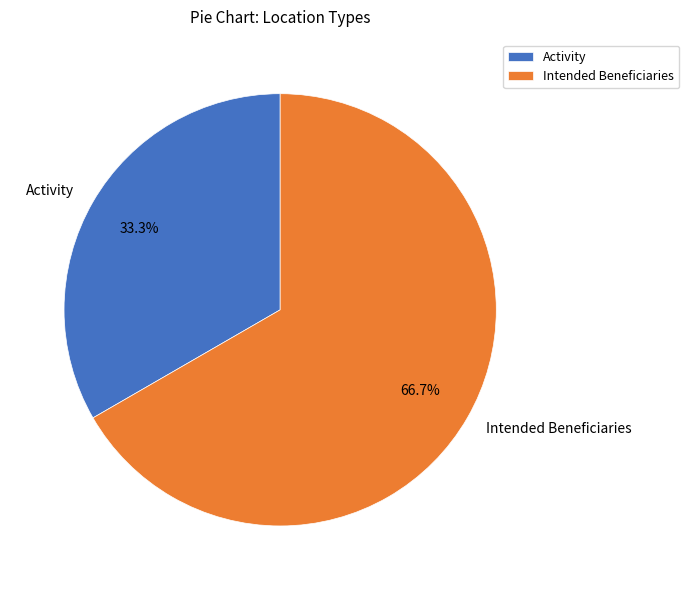

Which category has the smallest portion of the pie?

Activity